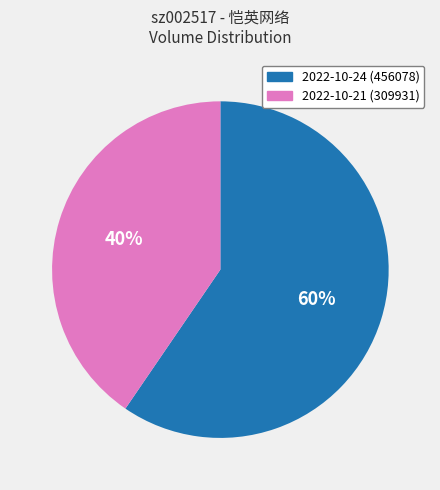

Rank the categories by value from lowest to highest.

2022-10-21, 2022-10-24